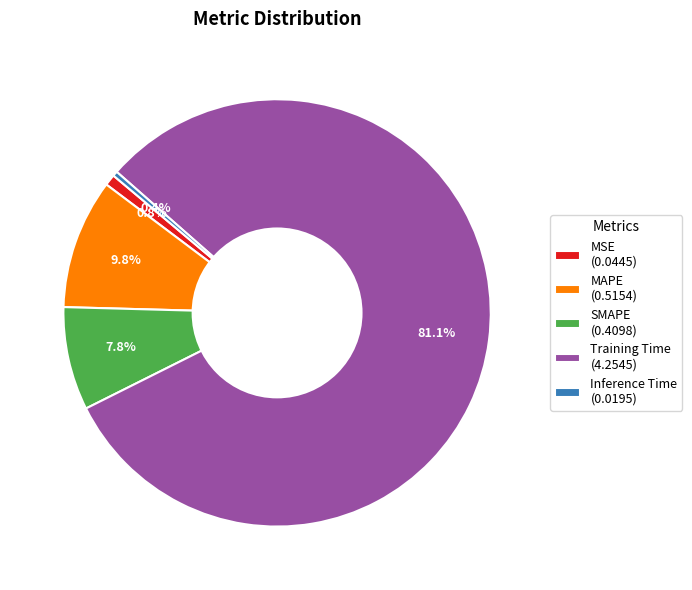

To the nearest percent, what is the combined percentage of SMAPE and MSE?

9%